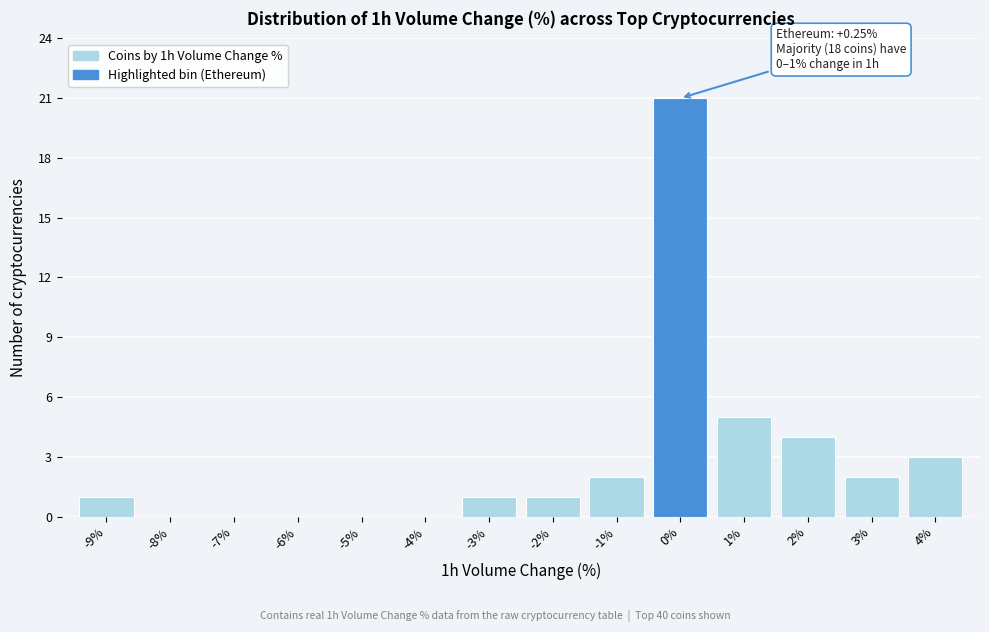

Which range on the x-axis has the tallest bar?

-0.5 to 0.5